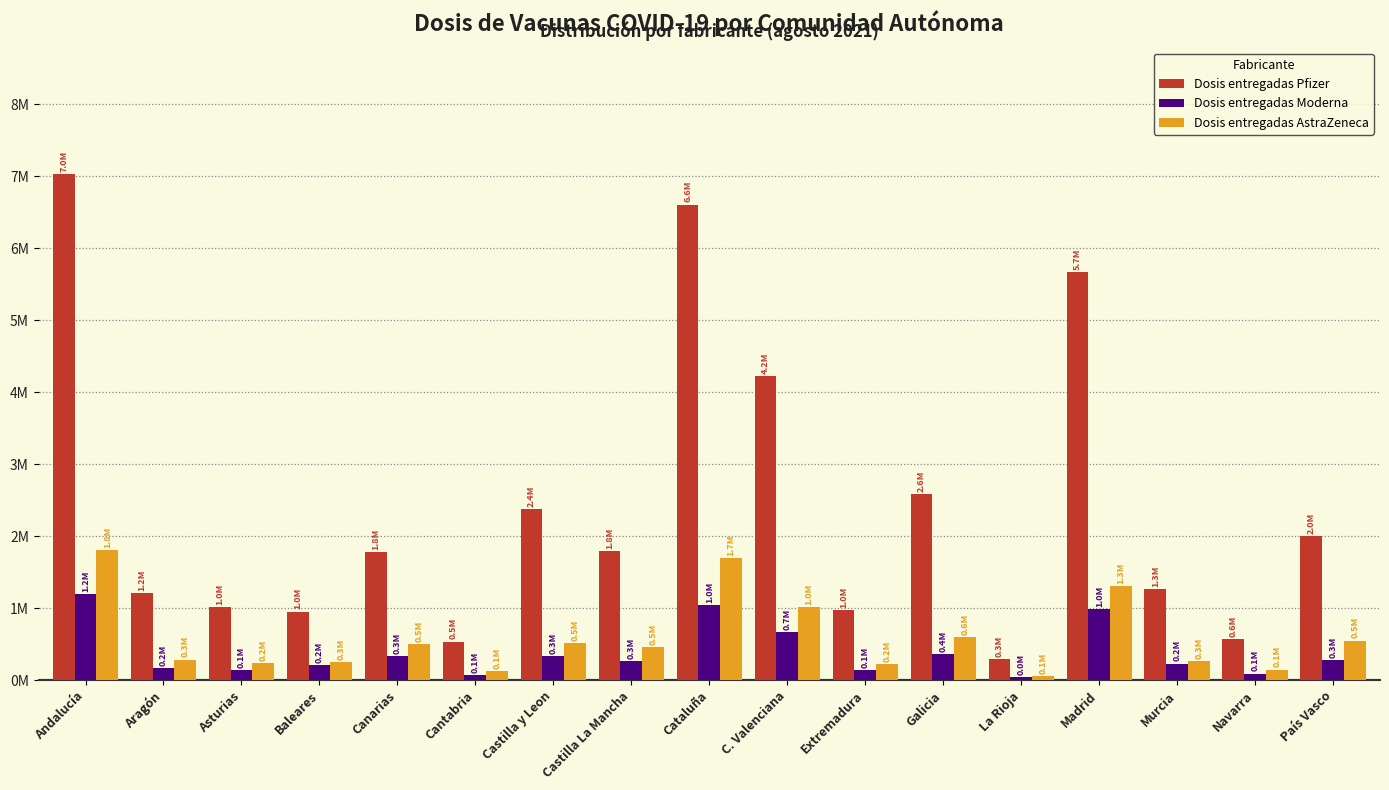

Are the bars horizontal?

No